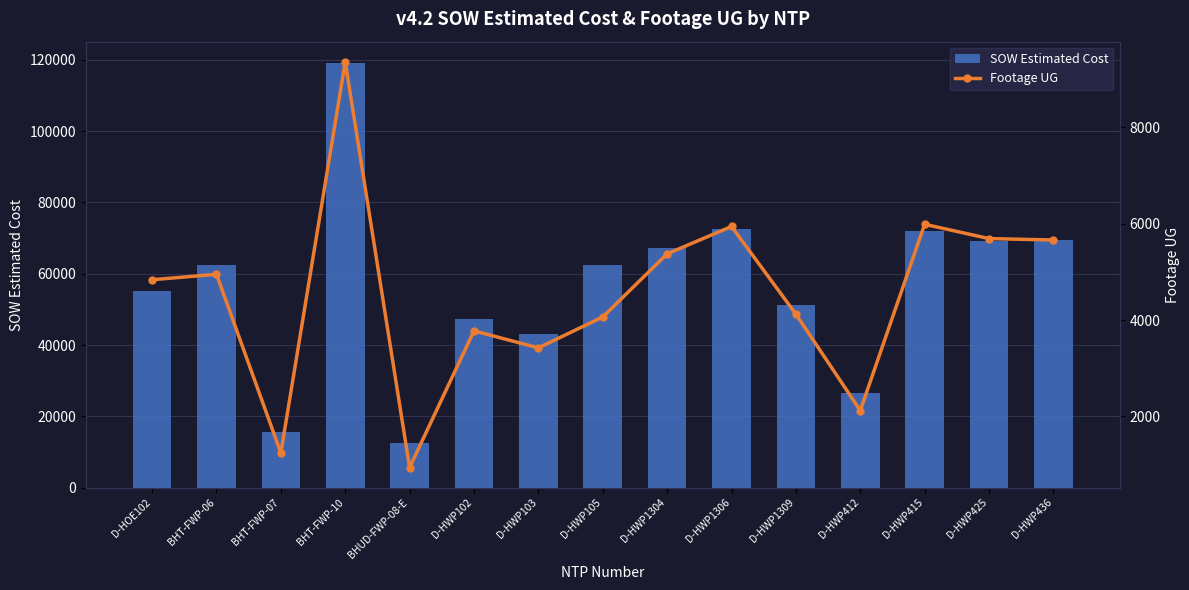

What is the difference between the maximum and minimum values in the SOW Estimated Cost series?

106533.9